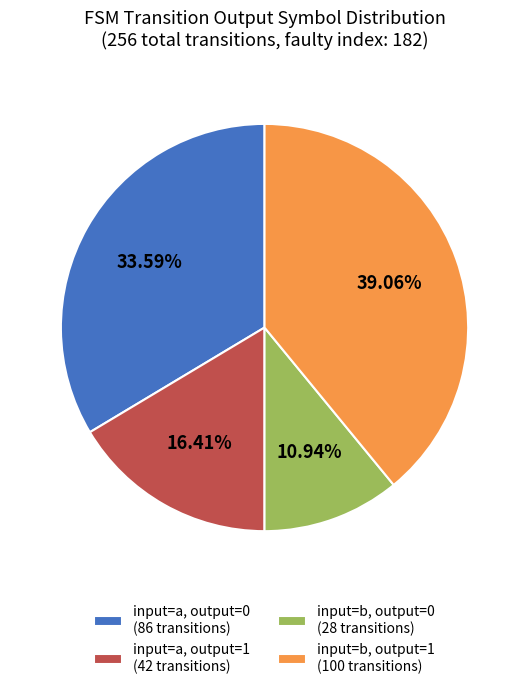

Is there a majority slice in this chart?

No